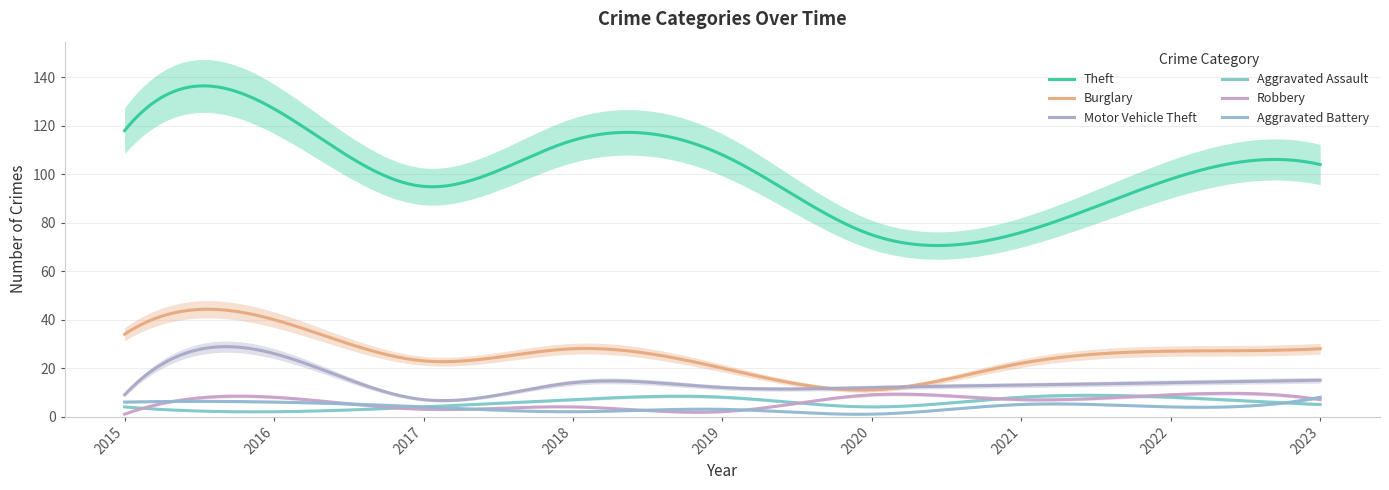

What is the difference between the maximum and minimum values in the Burglary series?

33.4